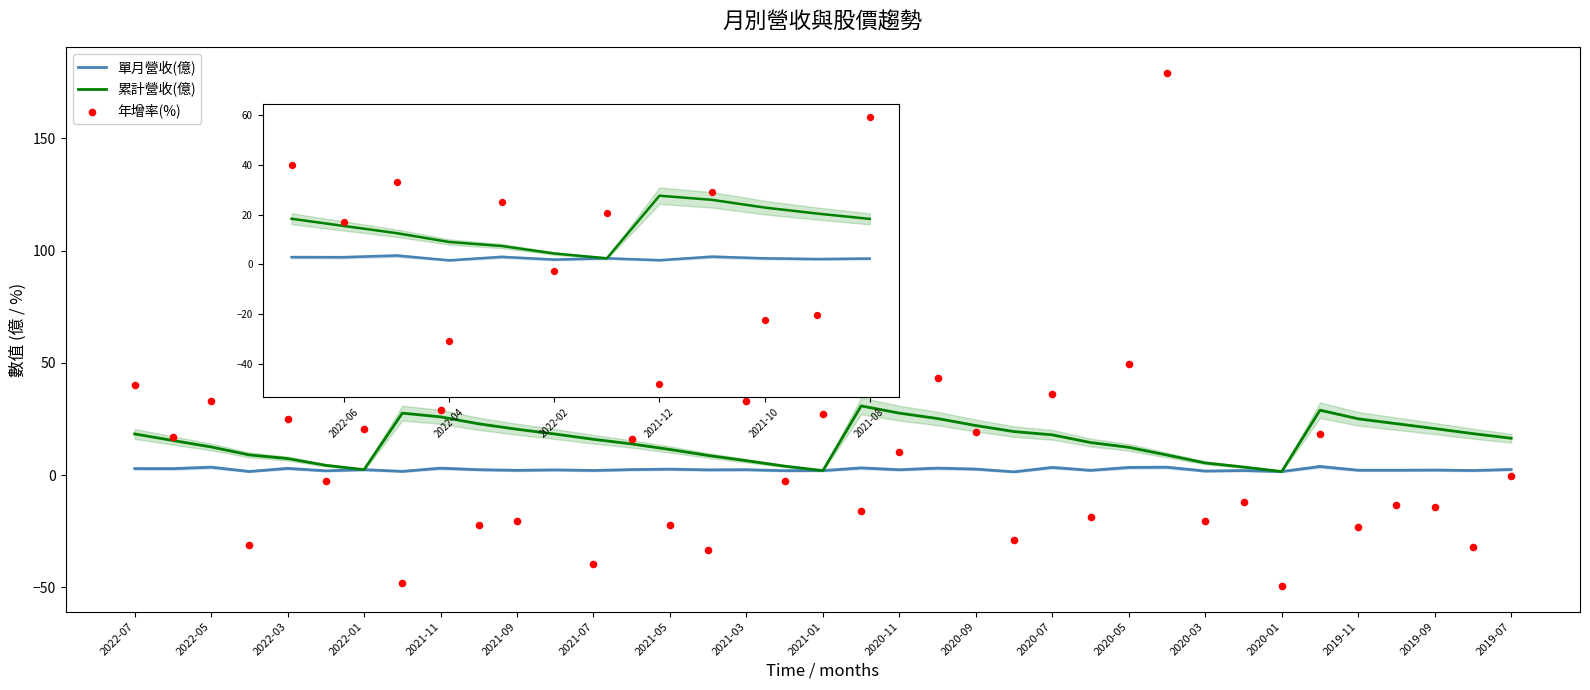

Which series reaches the maximum Y coordinate?

年增率(%)